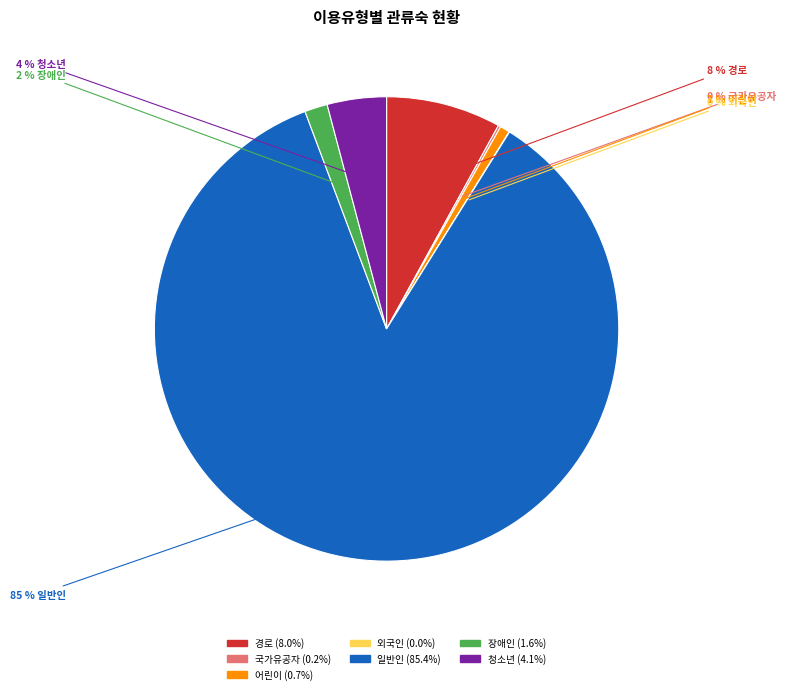

What is the largest slice in the pie chart?

일반인